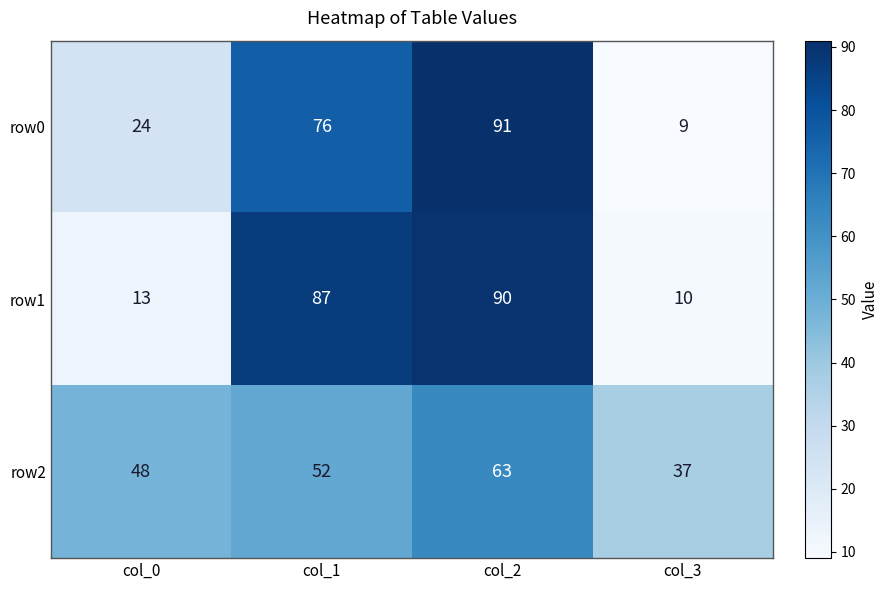

Rank the series by their maximum value, from lowest to highest.

row2, row1, row0